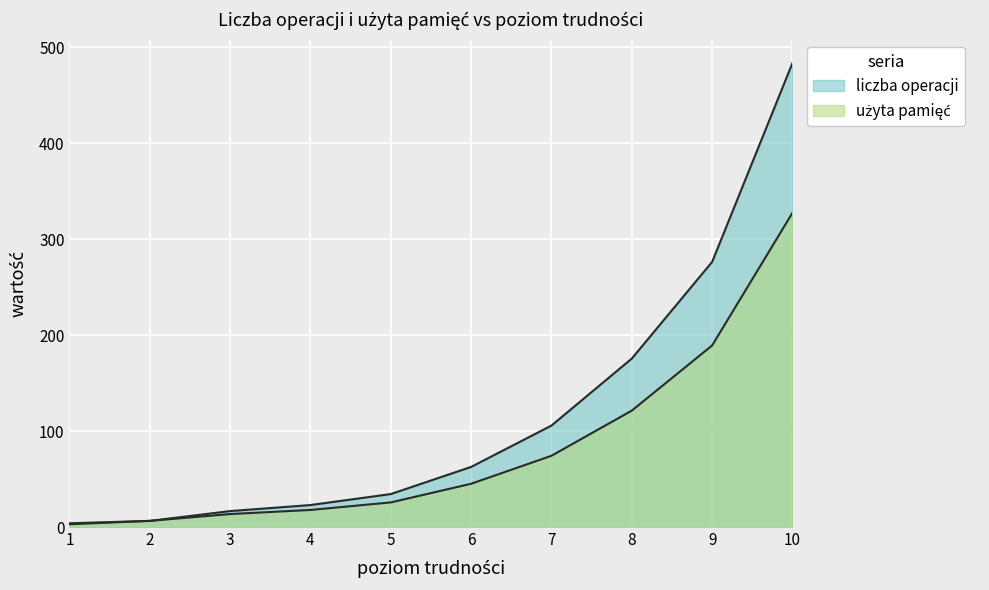

Does the chart display data point markers on the line(s)?

No